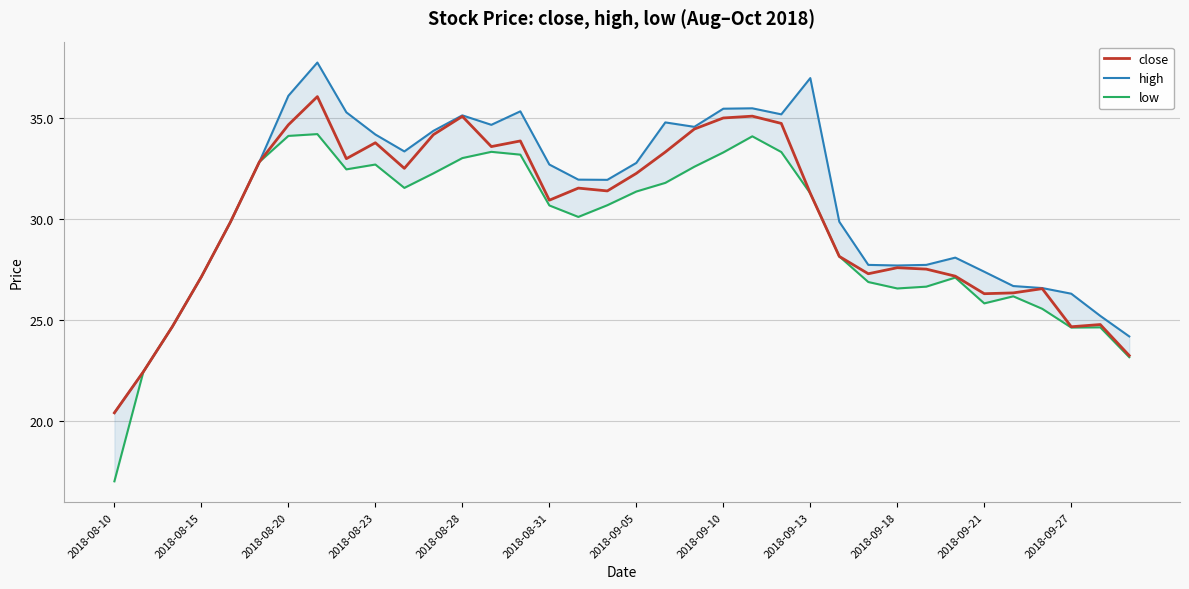

True or false: high has a value of 26.6 at 32.

True